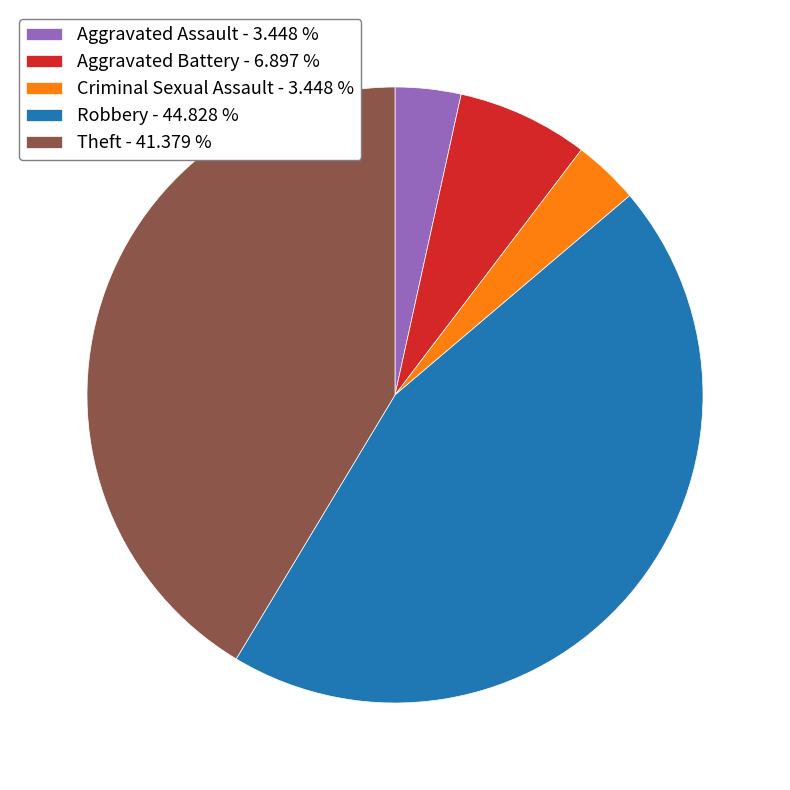

Between Aggravated Battery - 6.897 % and Aggravated Assault - 3.448 %, which is larger?

Aggravated Battery - 6.897 %